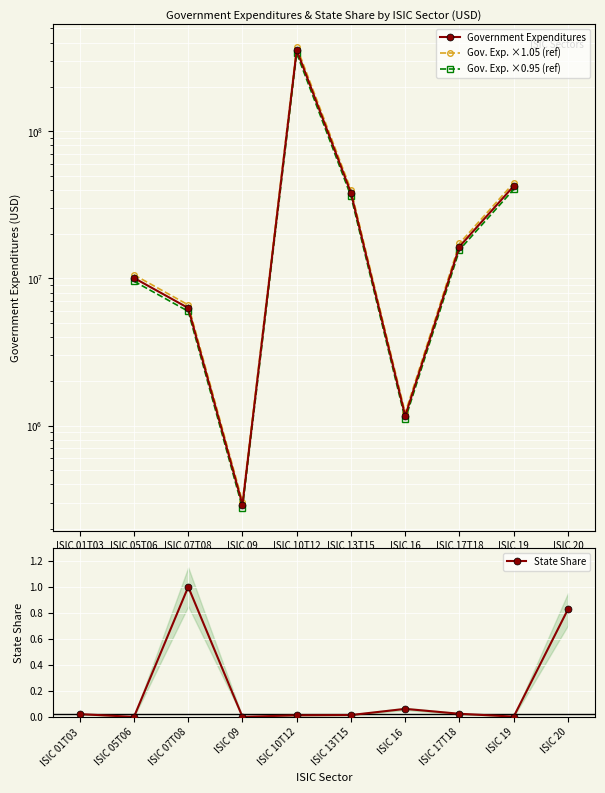

The State Share series shows 1.0 at ISIC 07T08. True or false?

True